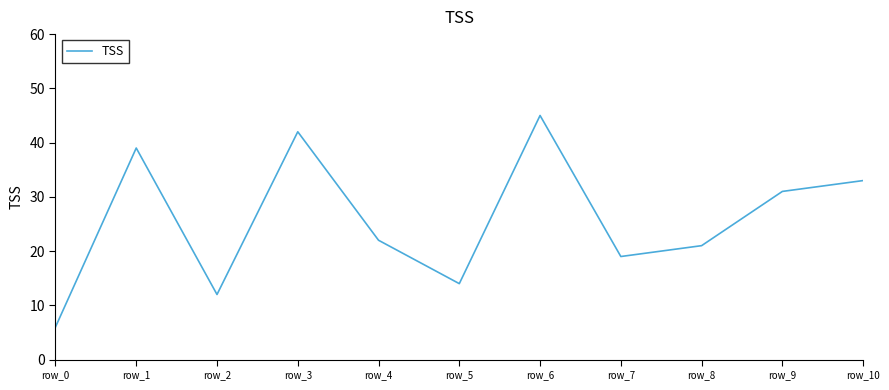

What is the sum of all values?

284